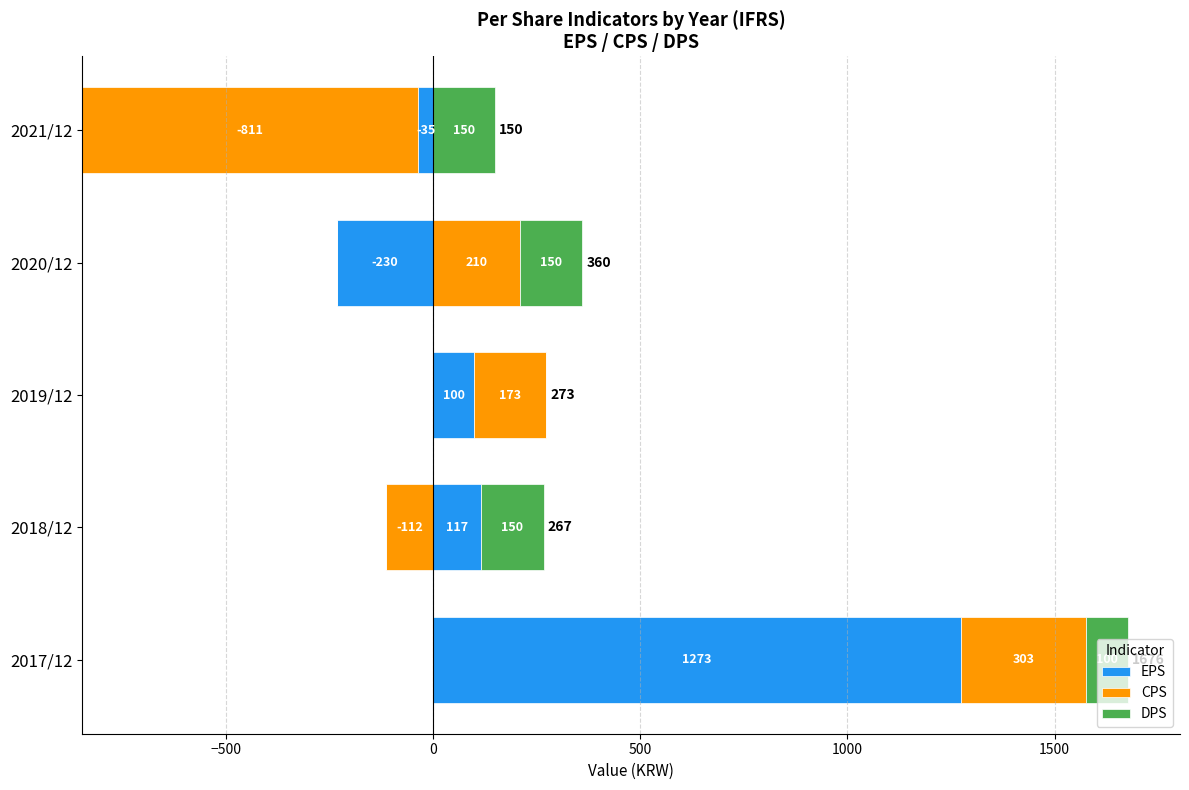

Which series changed the most between 2017/12 and 2021/12?

EPS